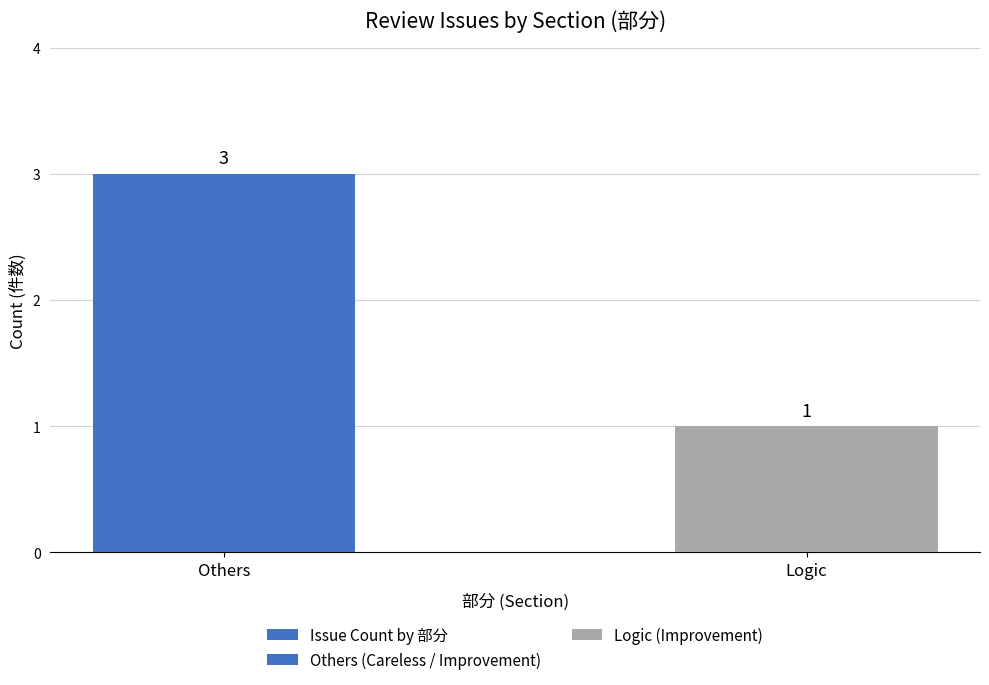

Rank the categories by value from highest to lowest.

Others, Logic